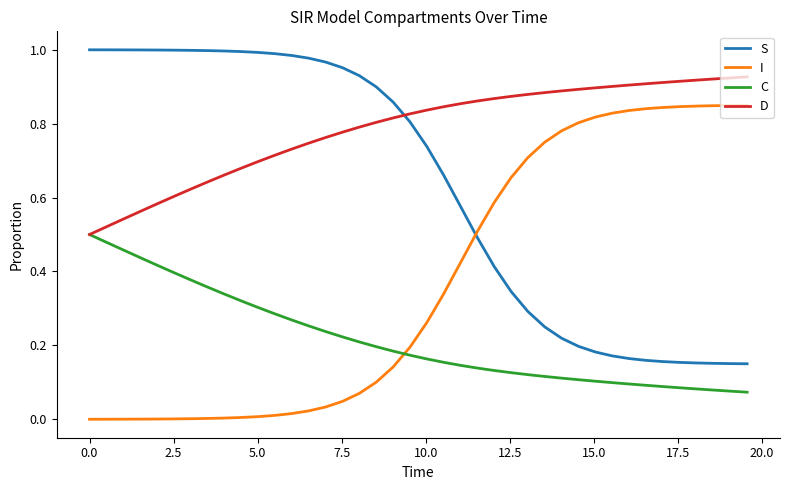

At how many categories does at least one series exceed 0?

40